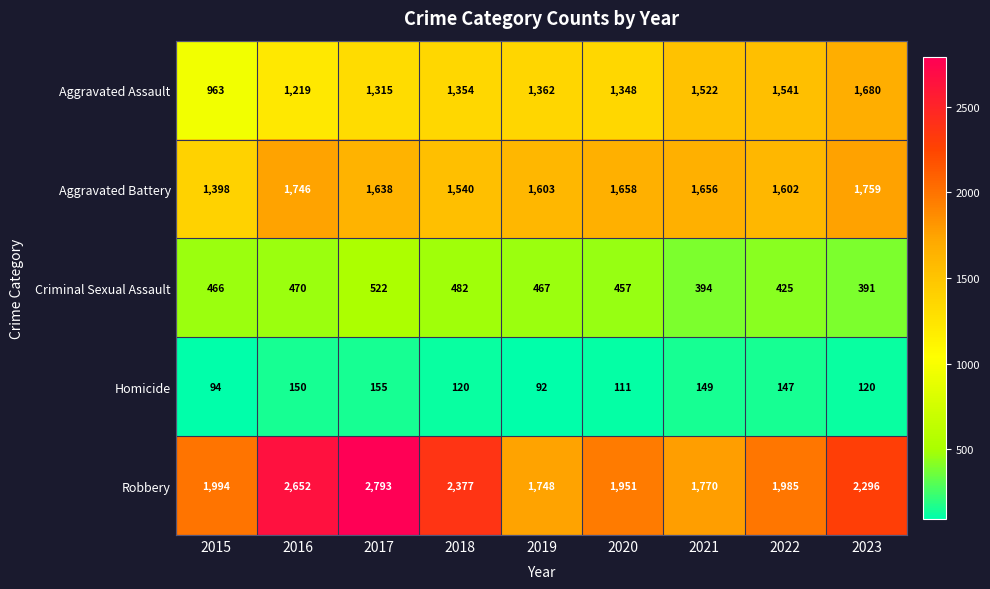

What is the average value of the Aggravated Battery series?

1622